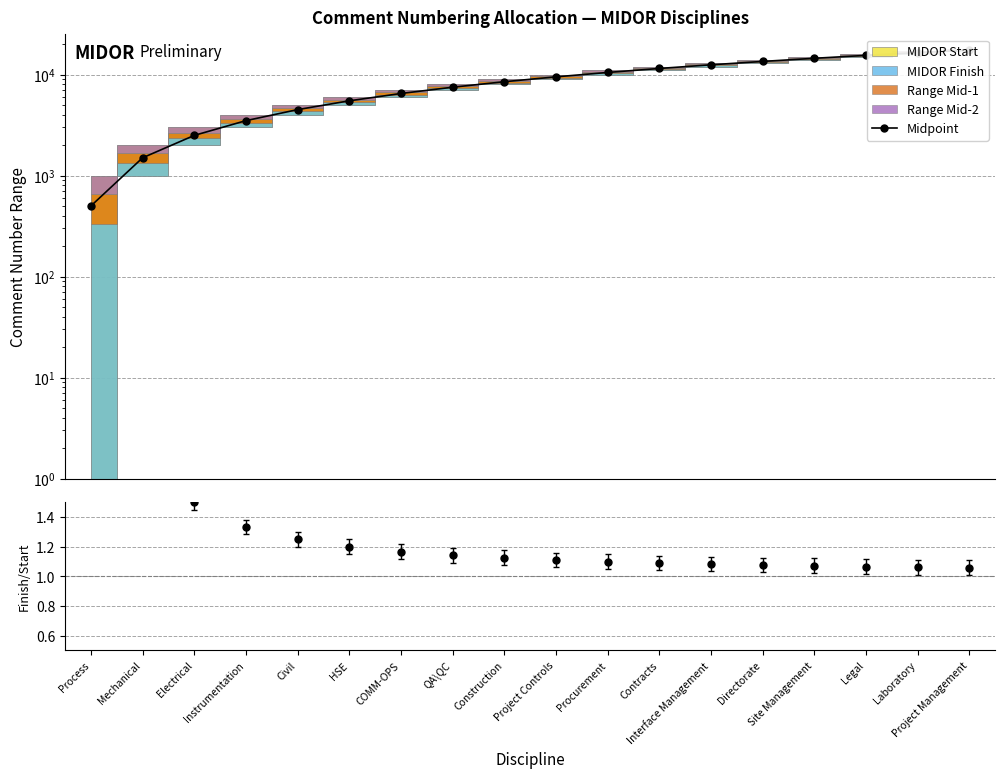

Does the chart have visible grid lines?

Yes